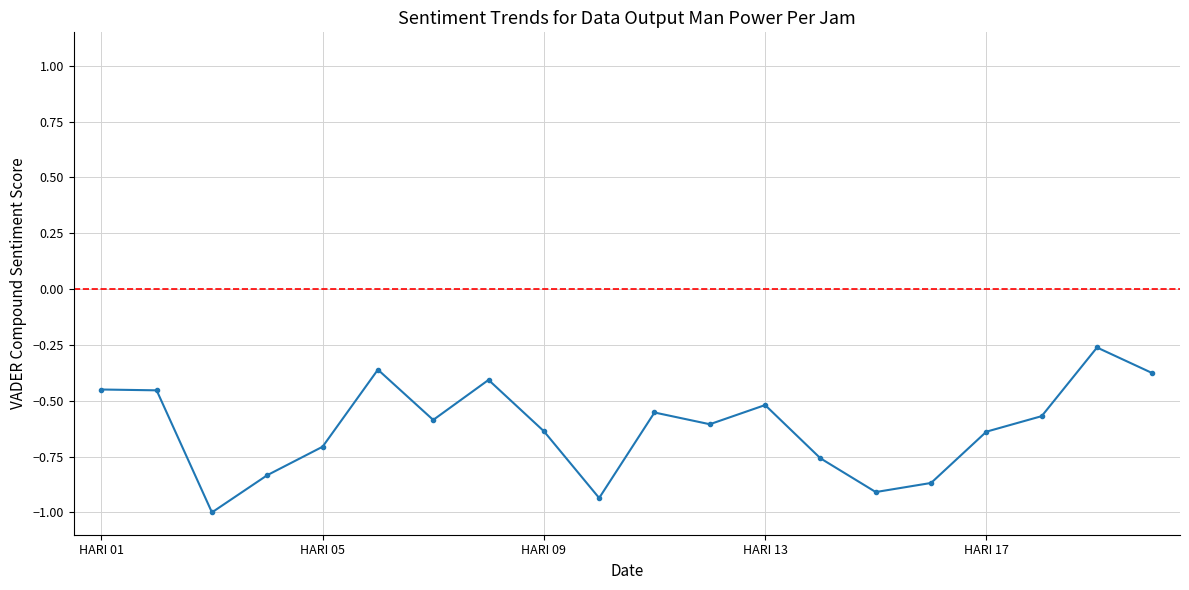

True or false: the data has more than 0 interior local peaks.

True